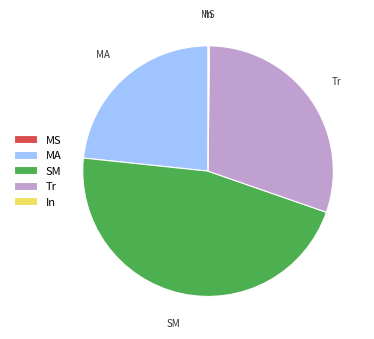

The SM slice represents 46% of the pie. True or false?

True